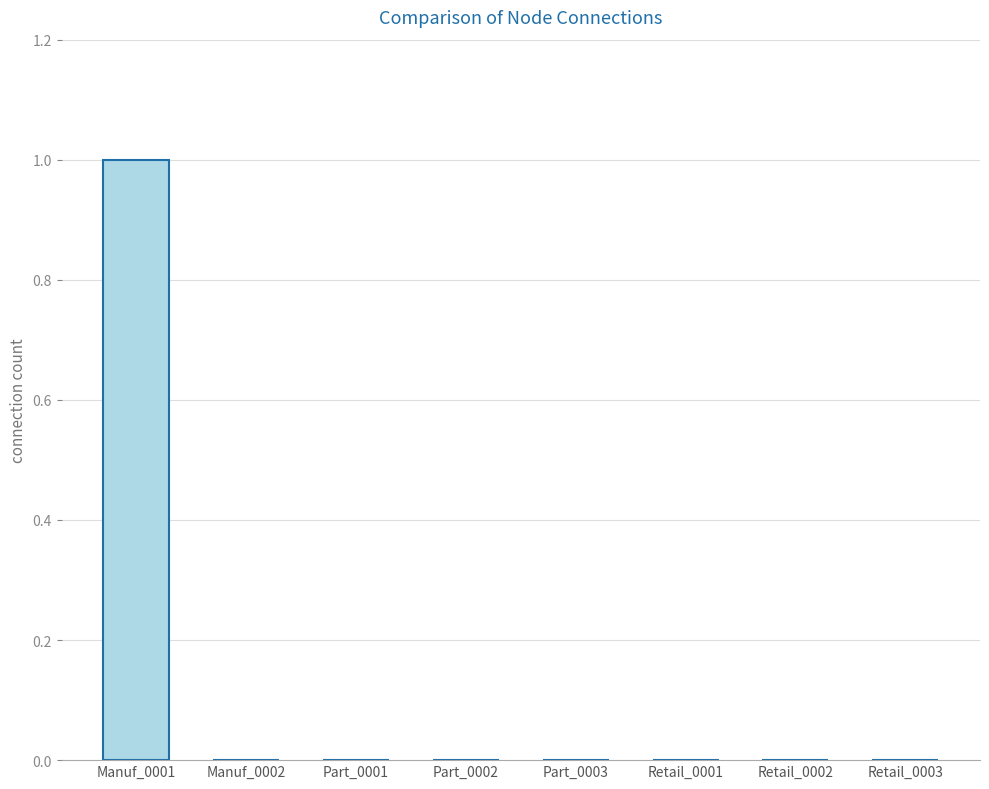

Which category has the highest value across all series?

Manuf_0001